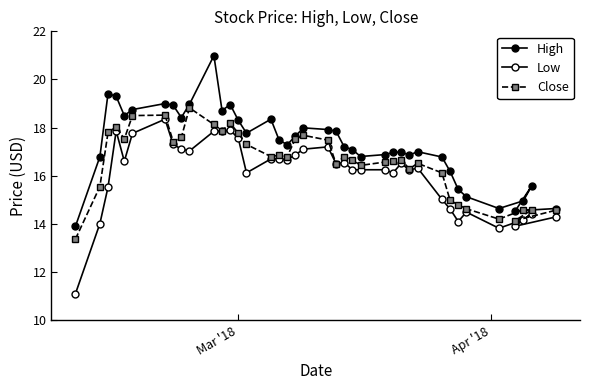

How many lines are shown in the chart?

3